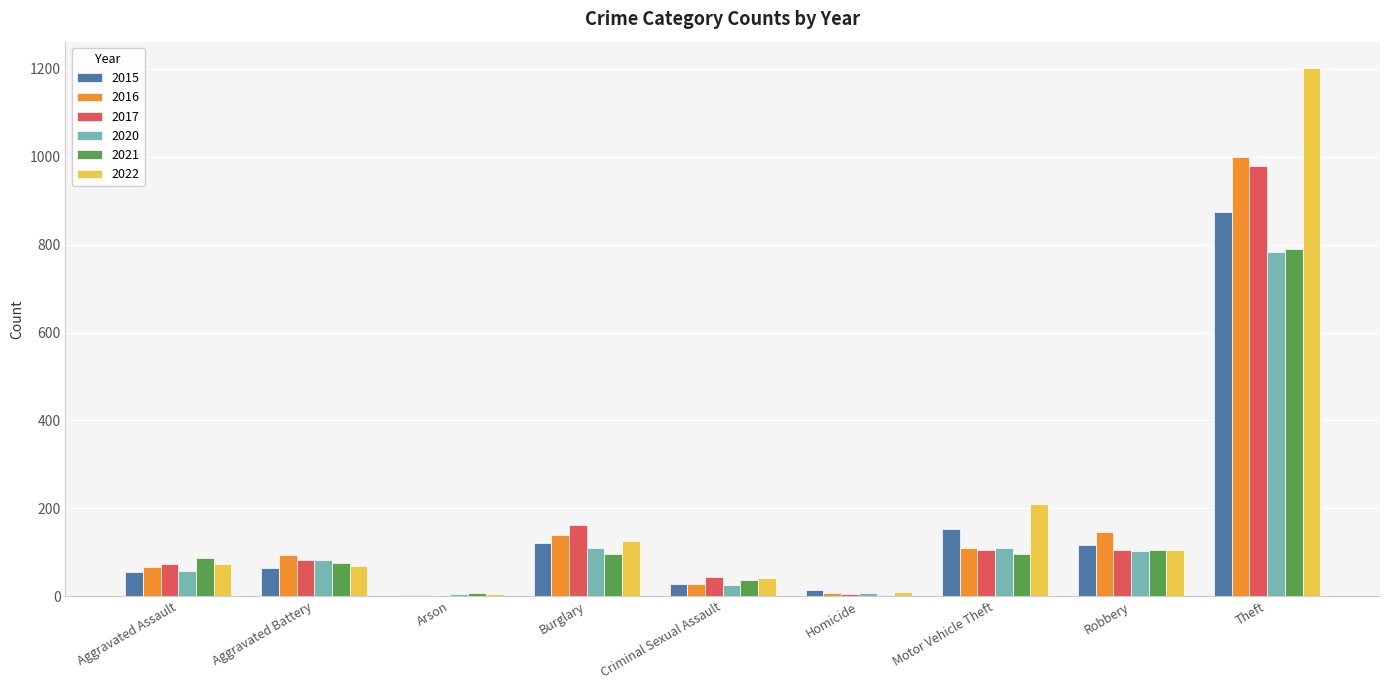

What are all the series names shown in the legend?

2015, 2016, 2017, 2020, 2021, 2022